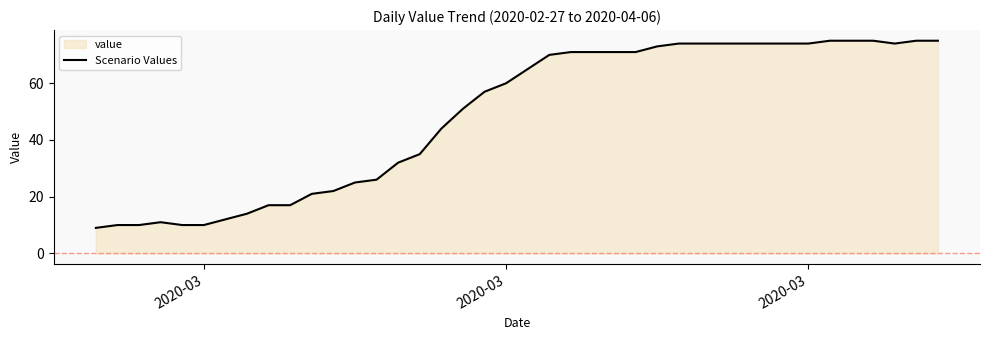

How many lines are shown in the chart?

1